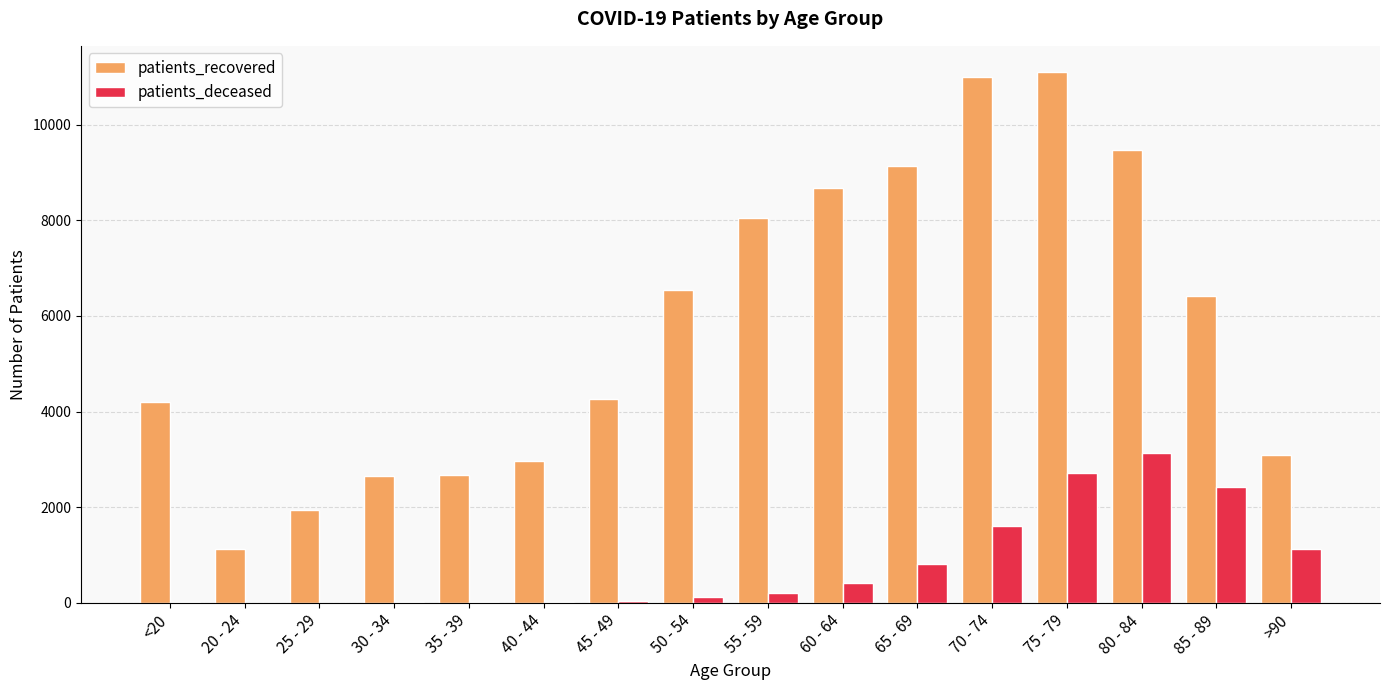

Is it true that patients_recovered equals 2752 at <20?

False